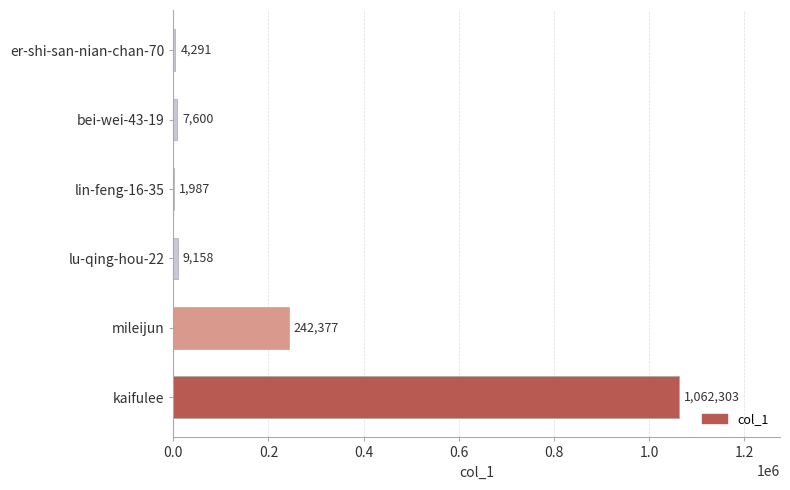

Count the number of categories in the chart.

6